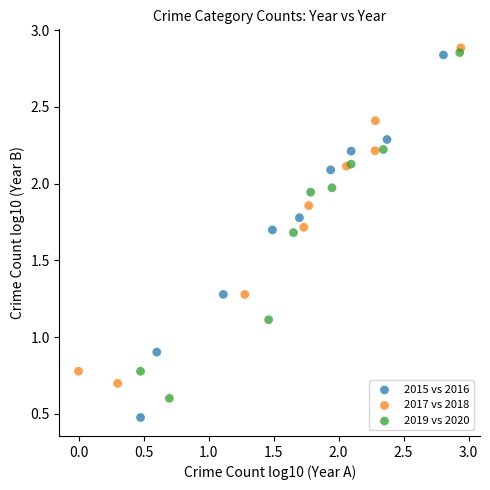

Which series contains the highest Y value?

2017 vs 2018